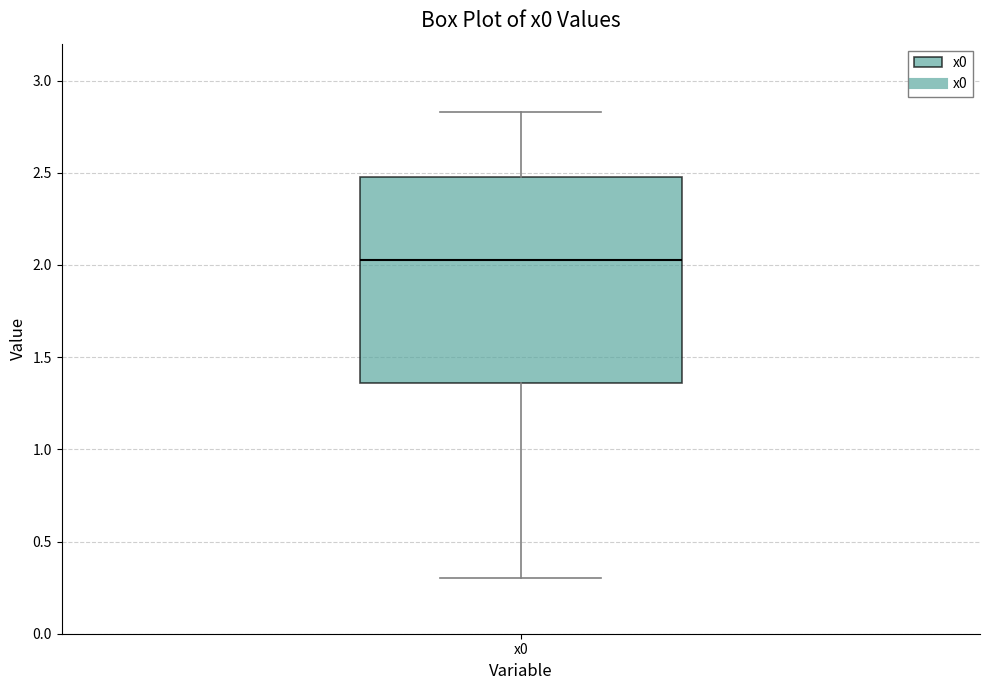

Read this box plot against the y-axis: the position of the median line, the range covered by the box, and the ends of both whiskers. The values are not printed on the chart, so give them approximately, as read against the axis.

median 2.00, box 1.35 to 2.50, whiskers 0.30 to 2.85